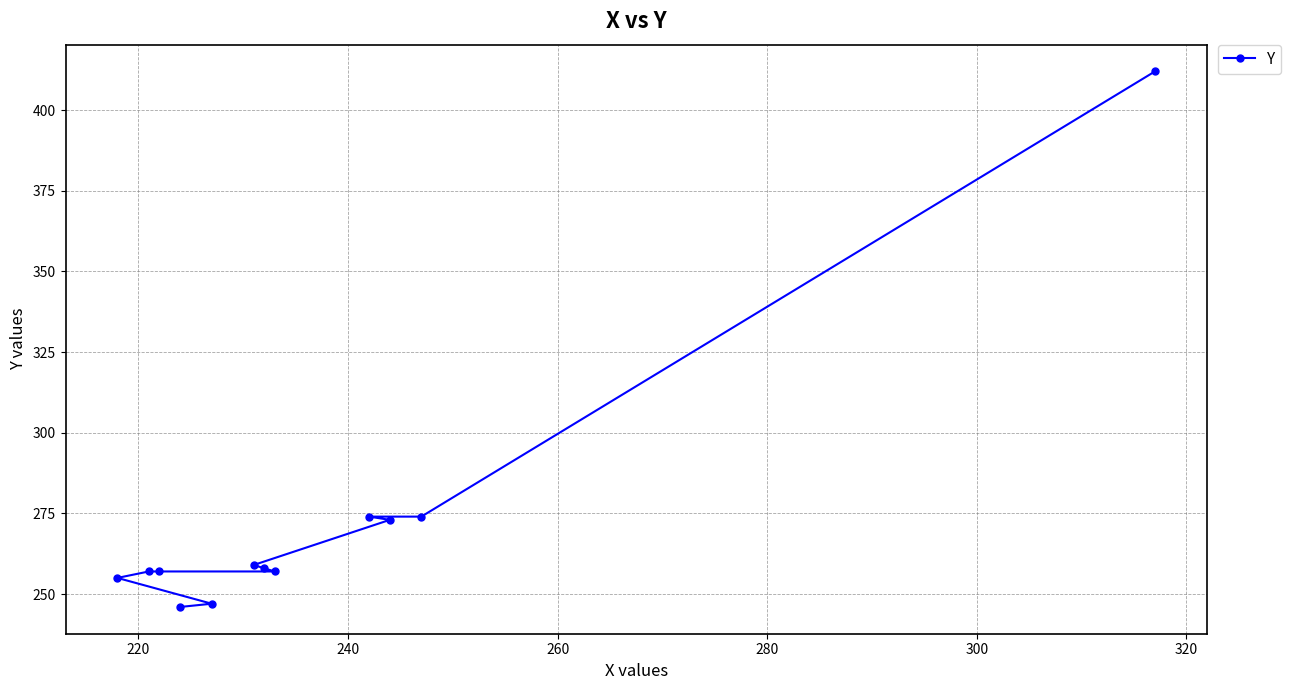

What is the value of the 10th point from the left?

273